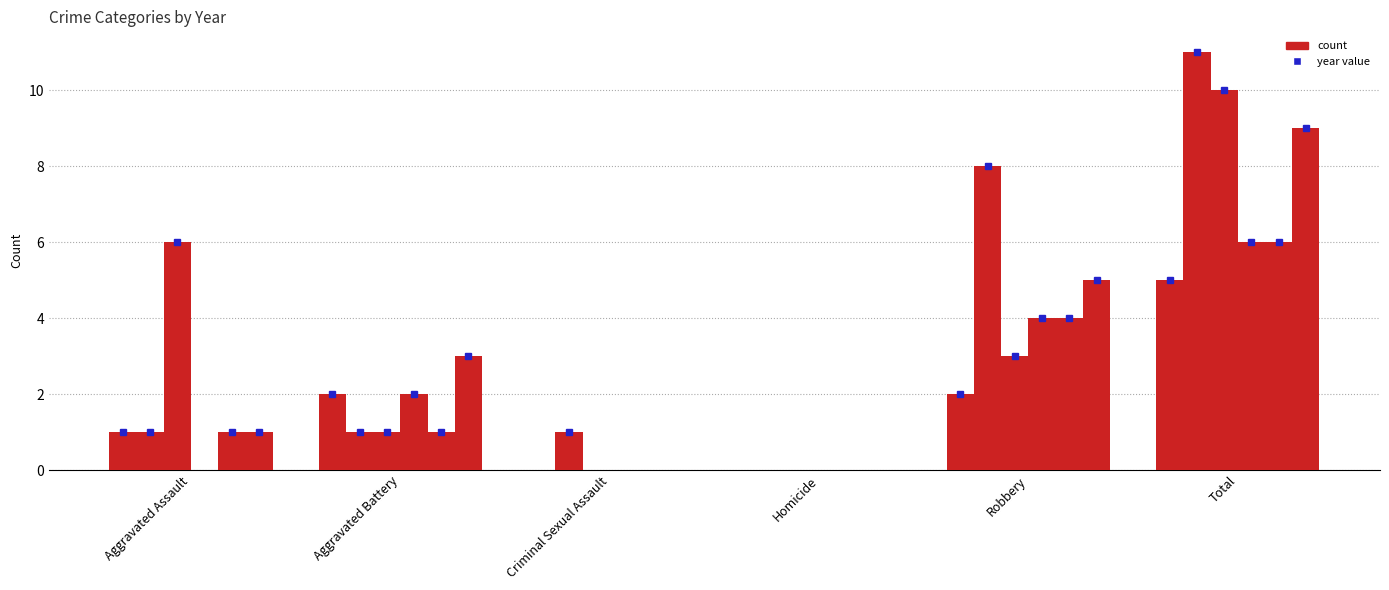

How many groups of bars are there?

6